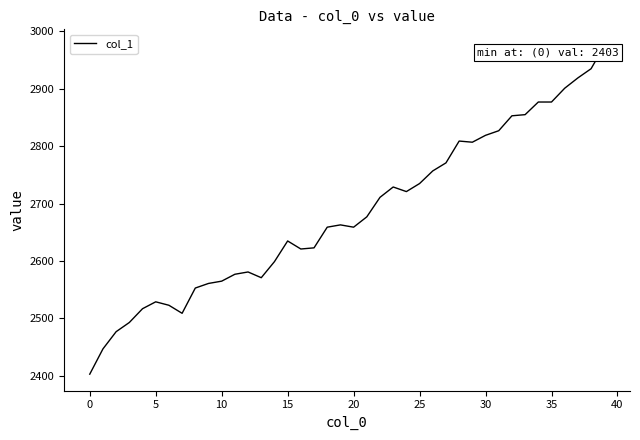

What is the greatest value displayed?

2975